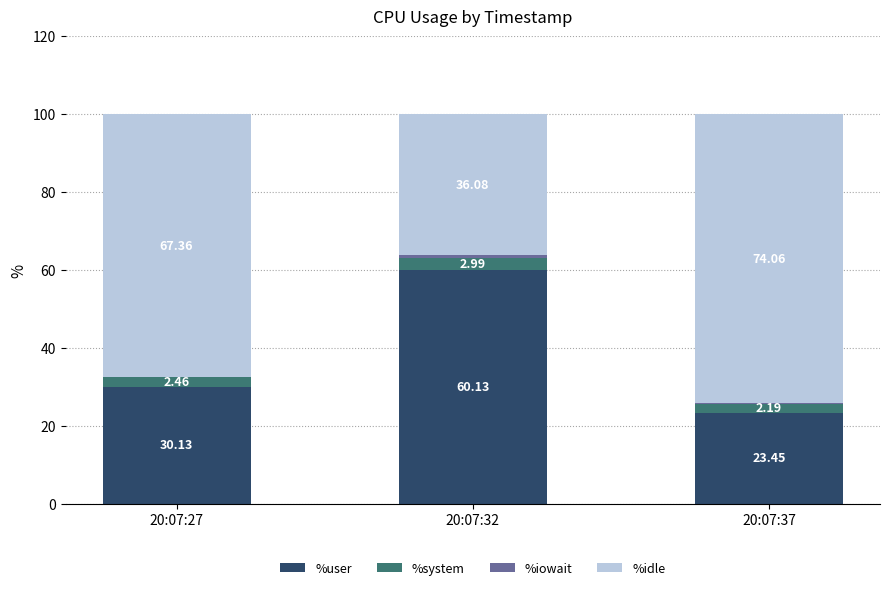

What is the total value across all series at 20:07:37?

100.0